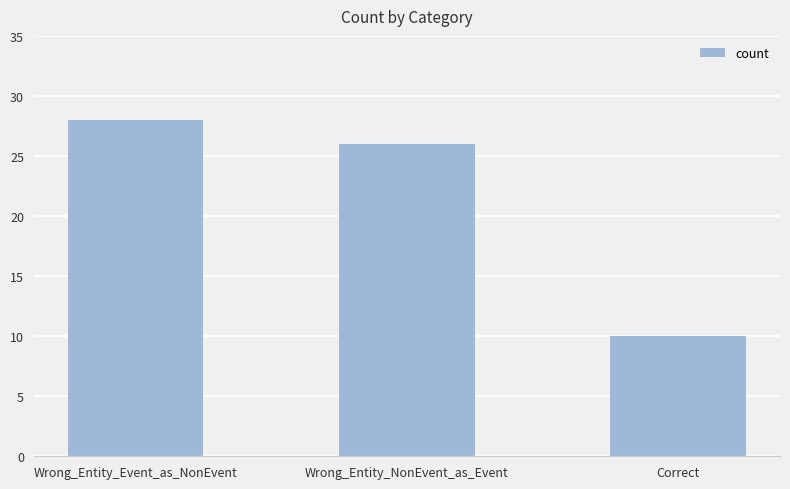

What is the change in value from Wrong_Entity_NonEvent_as_Event to Correct?

-16